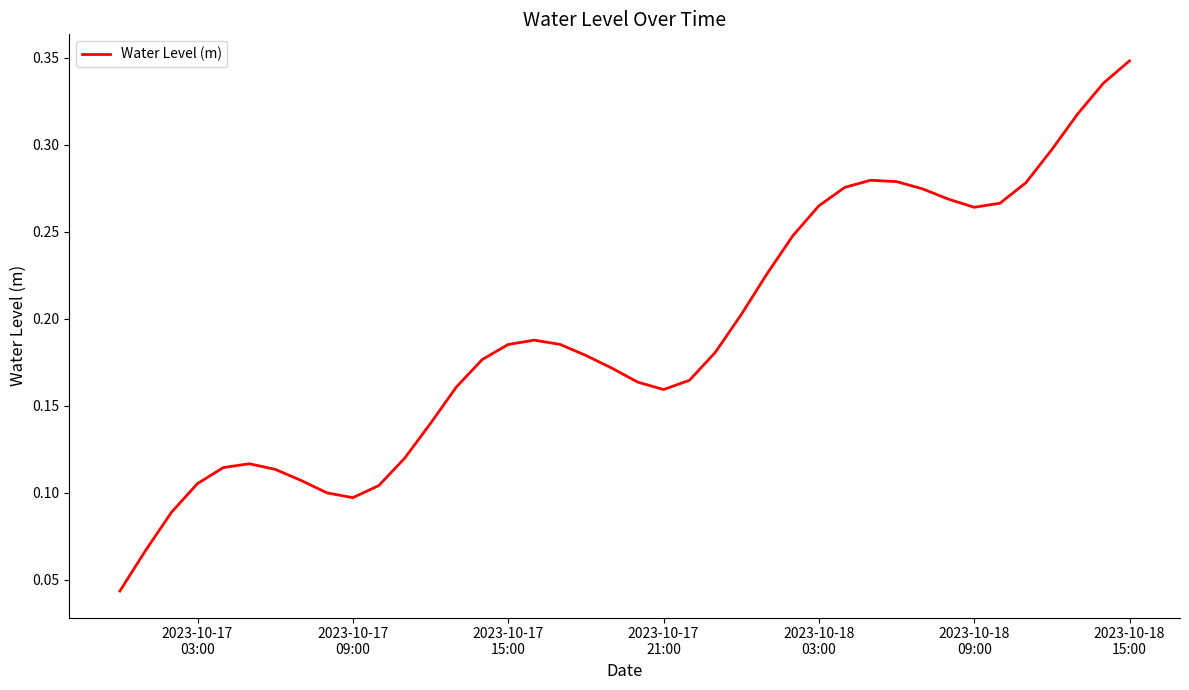

Does the chart display data point markers on the line(s)?

No